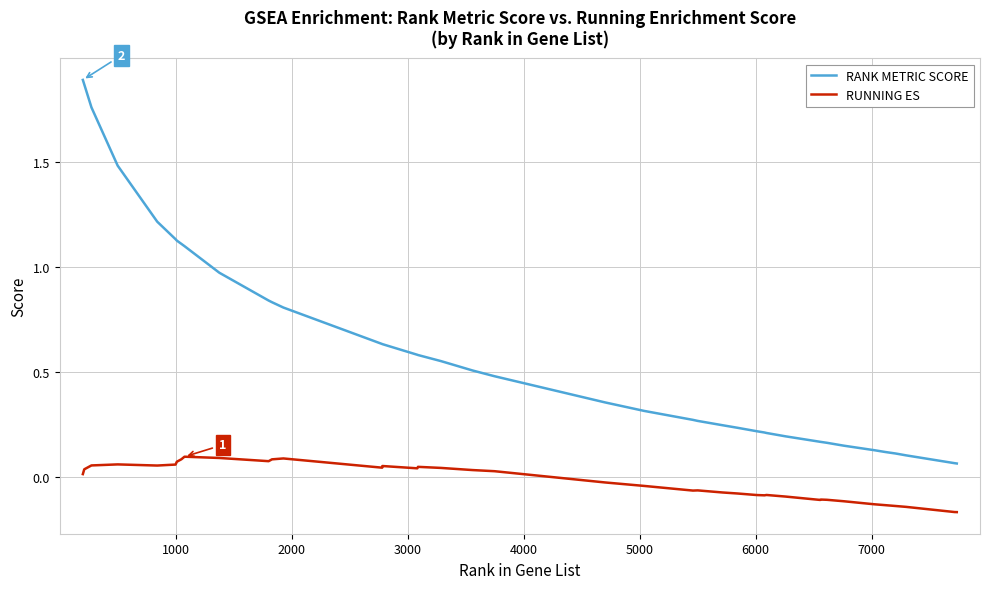

Rank the series by their maximum value, from highest to lowest.

RANK METRIC SCORE, RUNNING ES